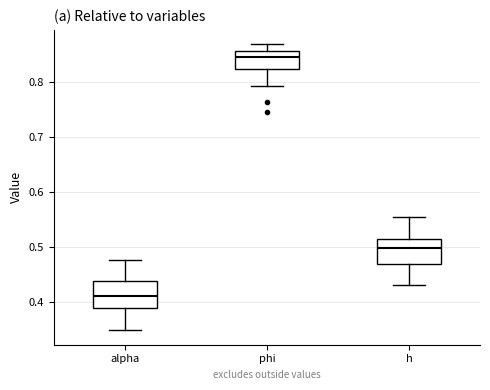

Which box has the lowest median line?

alpha